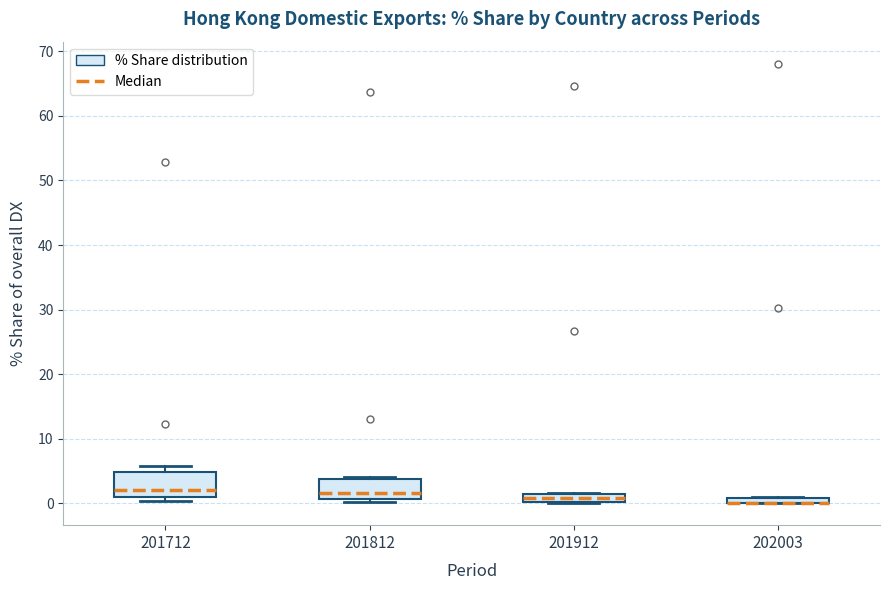

Where is the upper edge of the box at x = 202003 on the y-axis? The values are not printed on the chart, so give them approximately, as read against the axis.

1